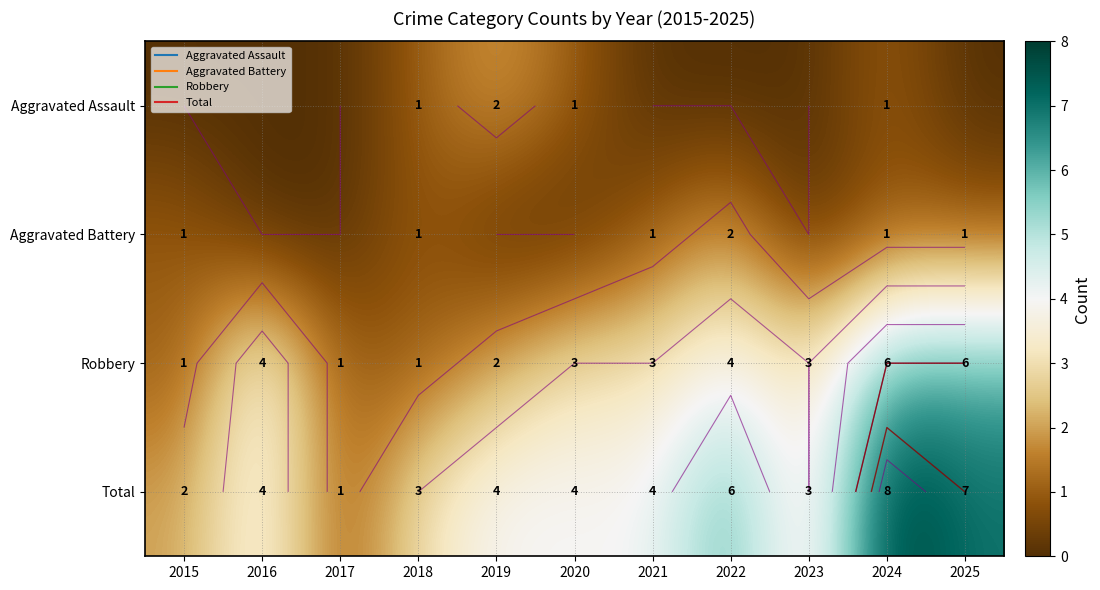

What is the difference between the maximum and minimum values in the Robbery series?

5